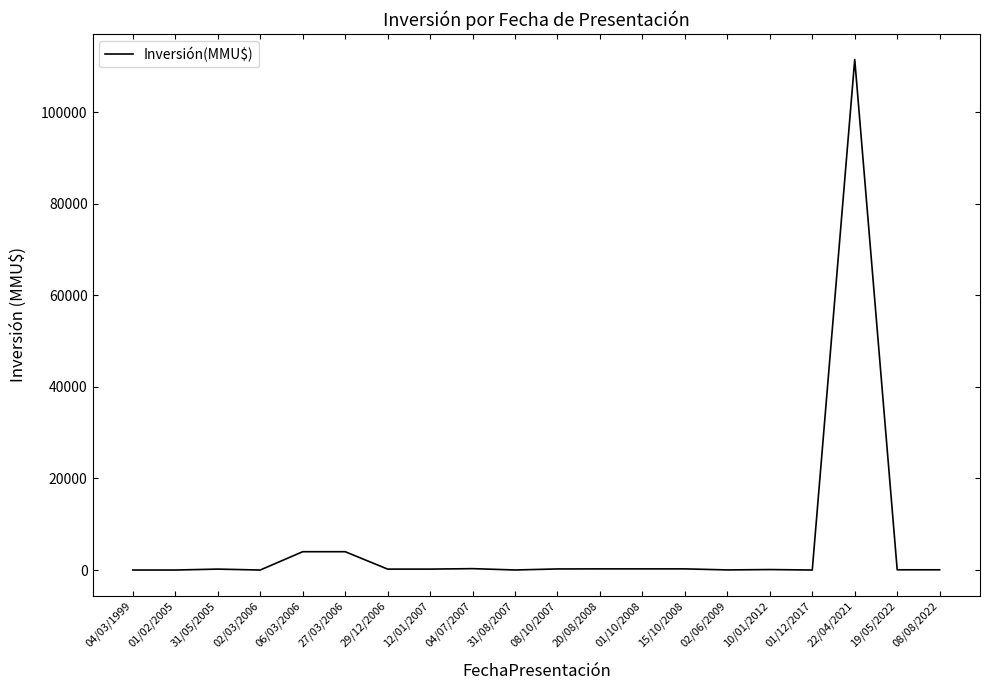

What is the maximum value shown in the chart?

111488